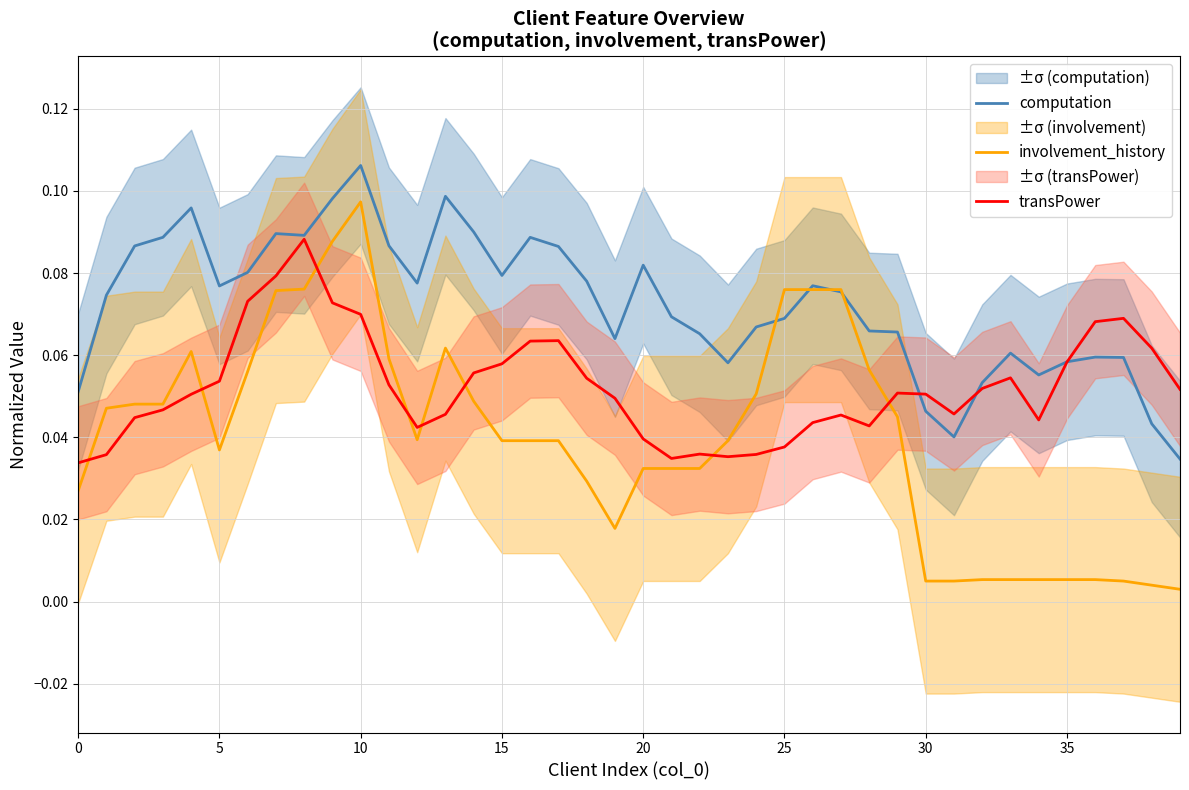

Rank the series at 37 from highest to lowest value.

transPower, computation, involvement_history